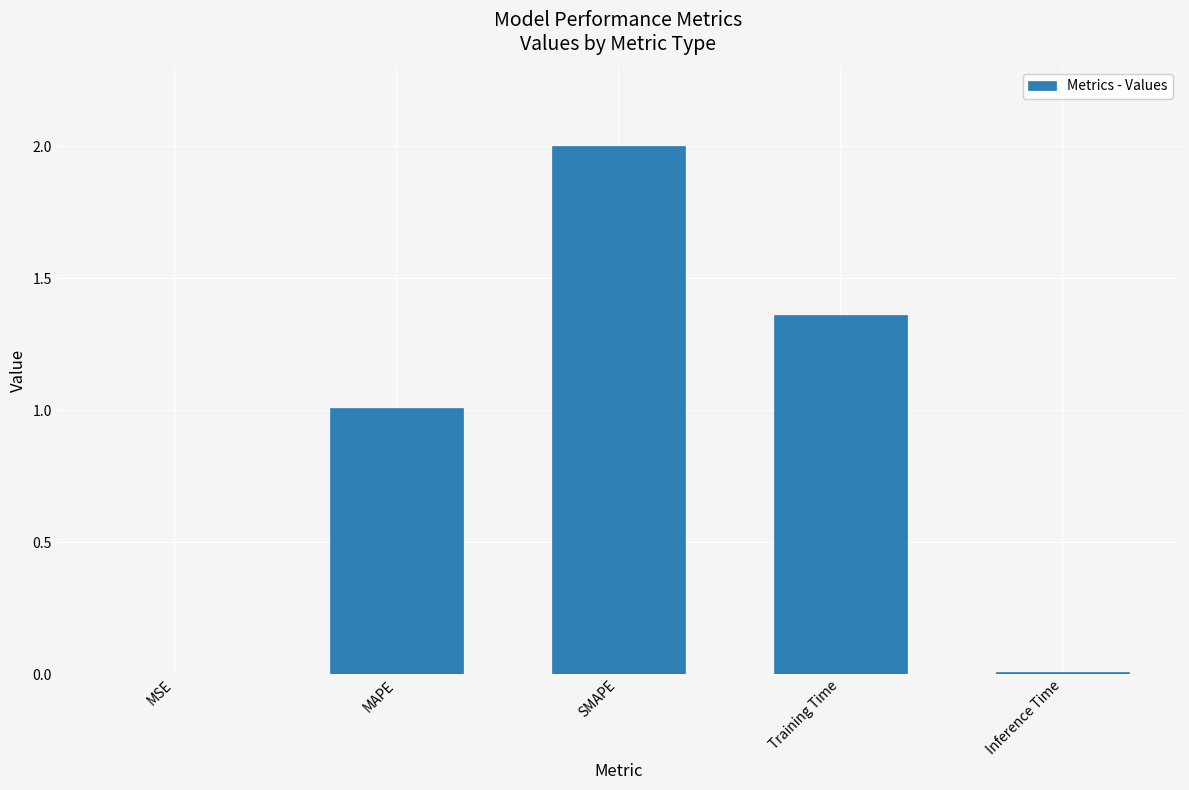

What is the change in value from MAPE to SMAPE?

+1.0